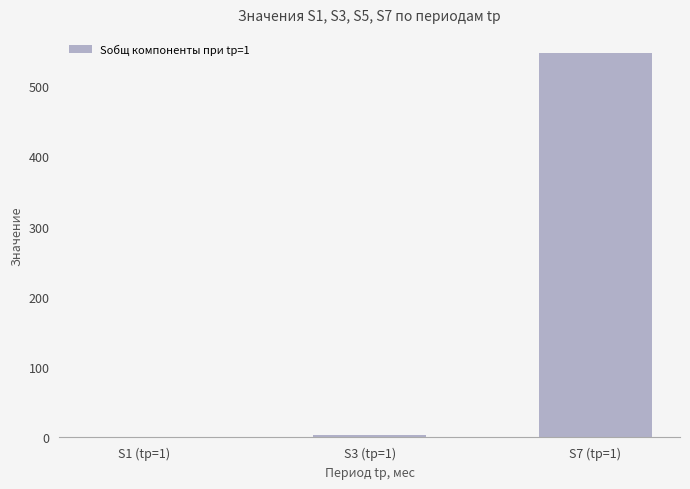

What is the sum of all values?

551.3